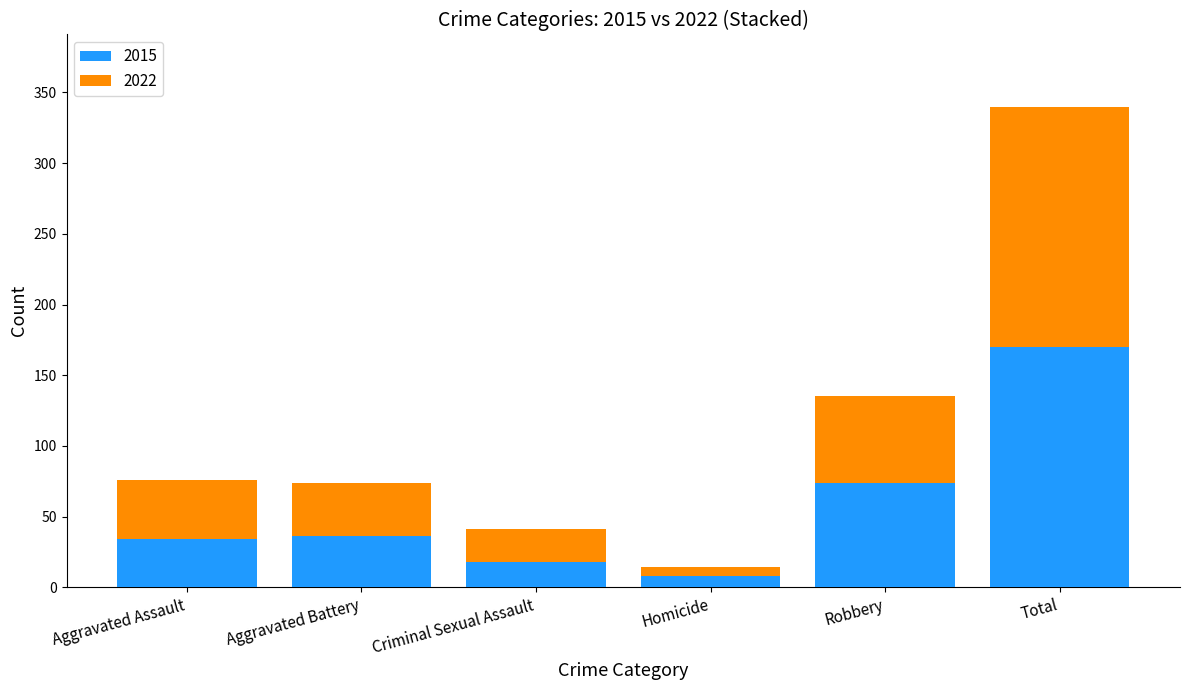

At which category is the sum across all series the highest?

Total